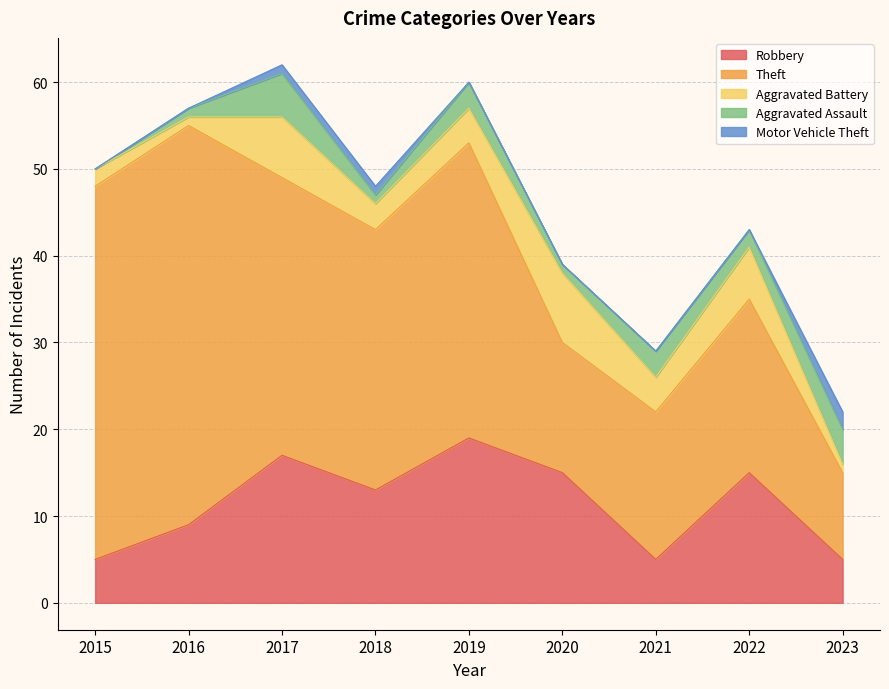

What is the average value of the Aggravated Assault series?

2